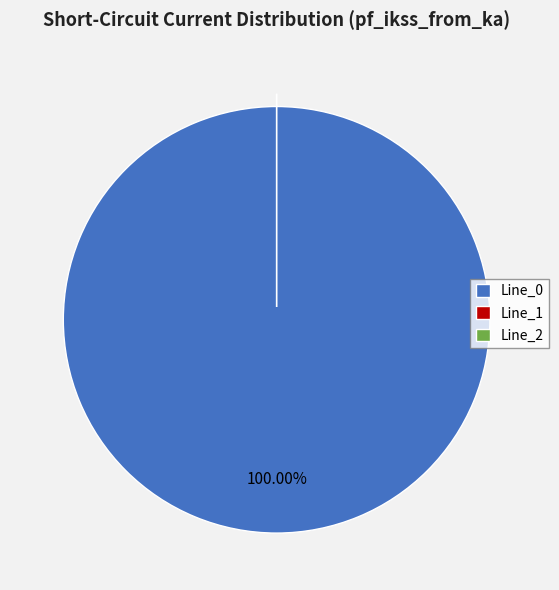

Count the number of slices in the pie.

3